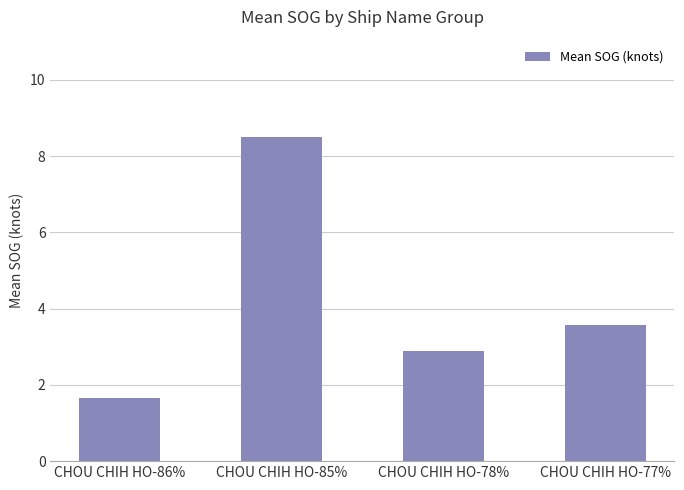

At which category does the chart reach its peak across all series?

CHOU CHIH HO-85%